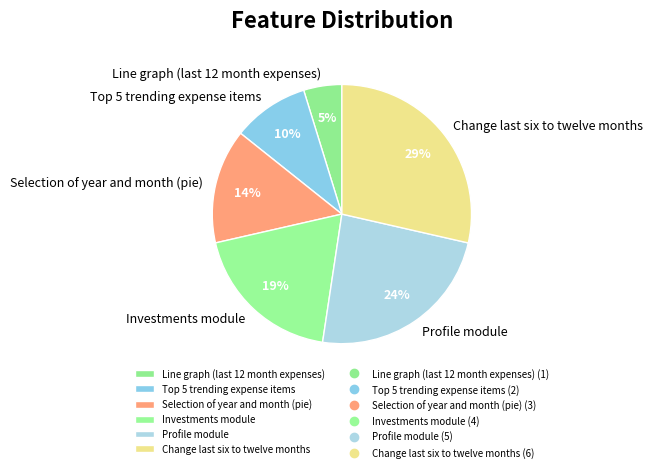

Does Investments module represent more than half of the total?

No